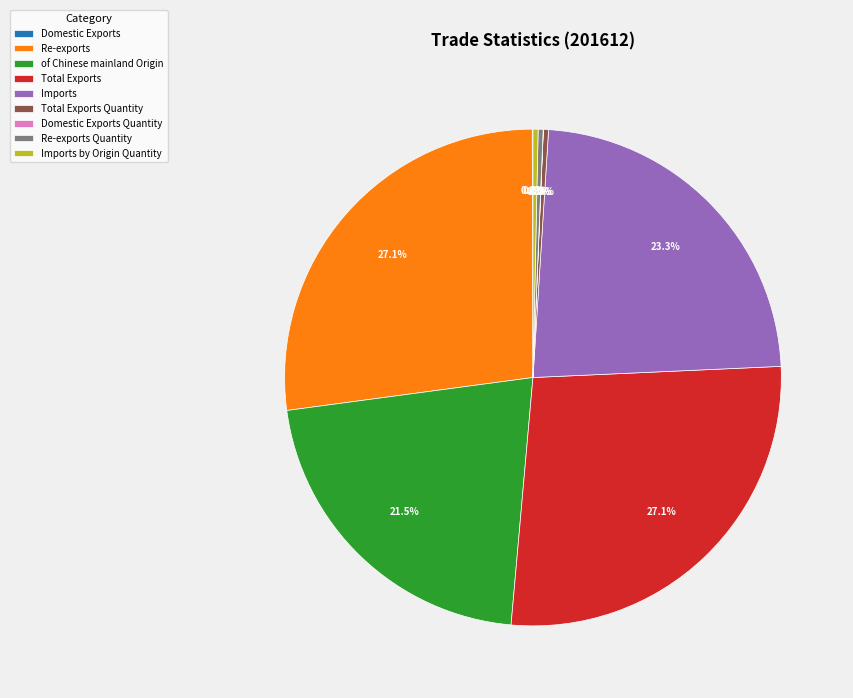

To the nearest percent, what is the difference between the Re-exports and of Chinese mainland Origin slice percentages?

6%